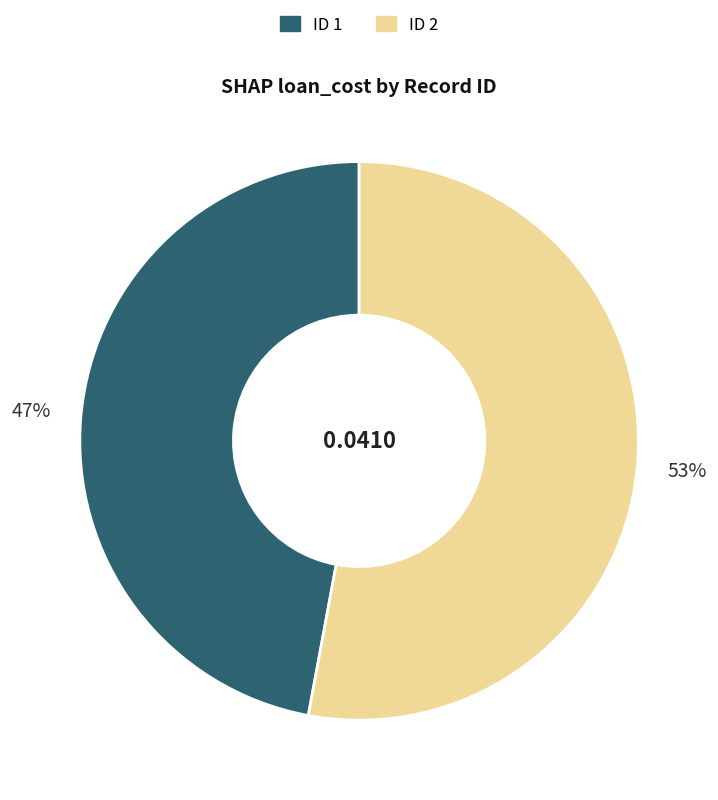

Is there a majority slice in this chart?

Yes